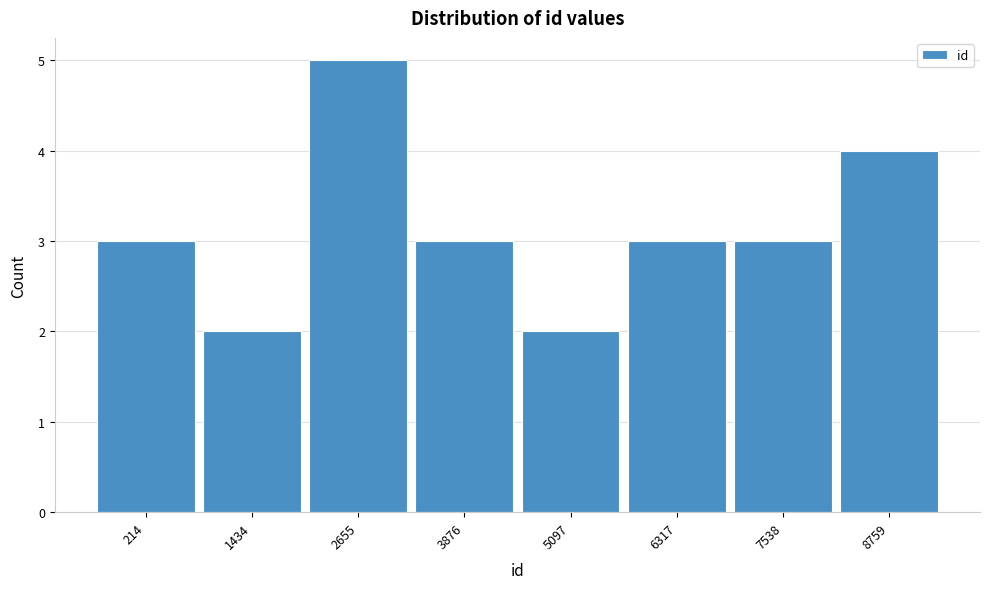

Reading right to left, list all the values displayed in this chart.

4	3	3	2	3	5	2	3